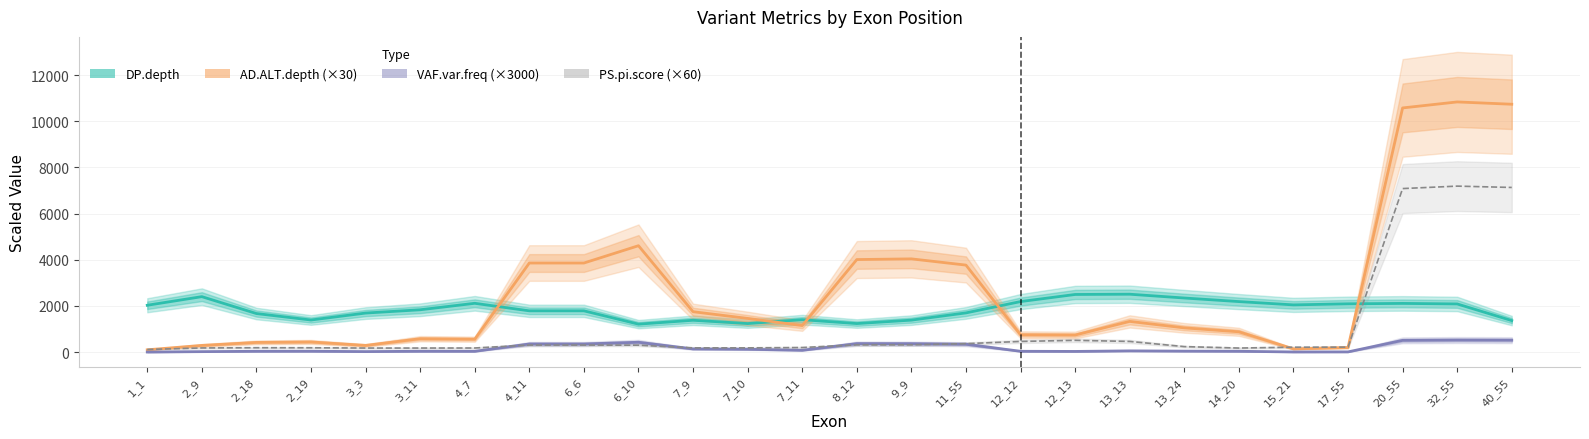

At which category is the sum across all series the highest?

32_55